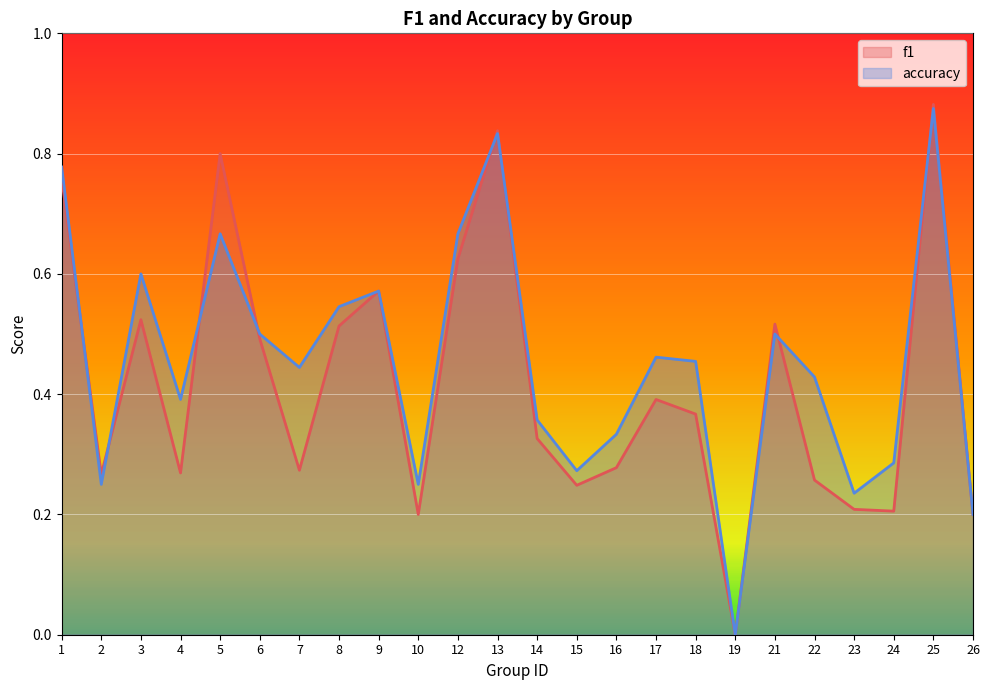

Rank the series by their maximum value, from highest to lowest.

f1, accuracy